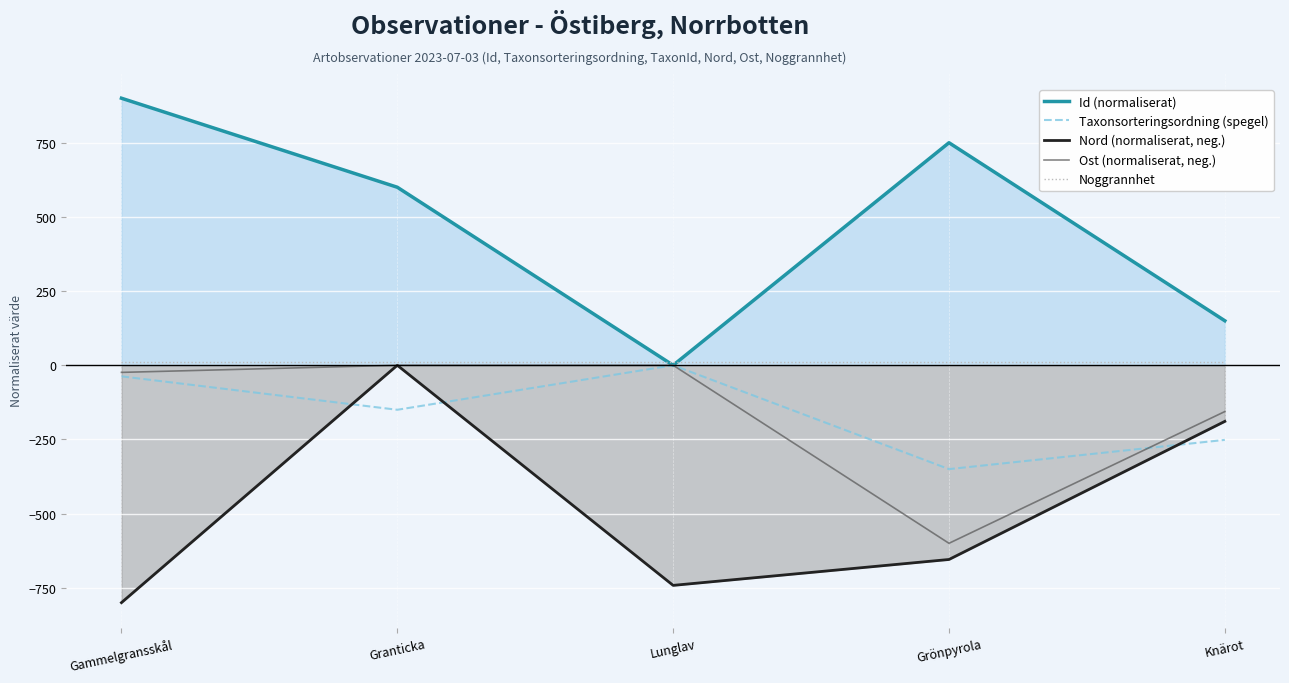

What is the label of the 3rd point from the right?

Lunglav